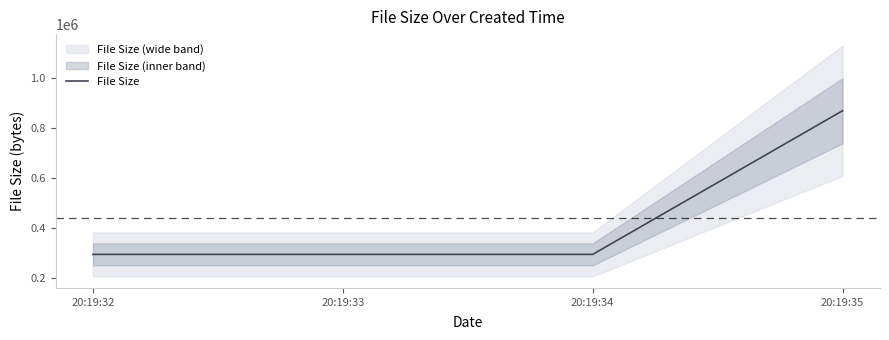

What is the difference between the maximum and second lowest values?

576000